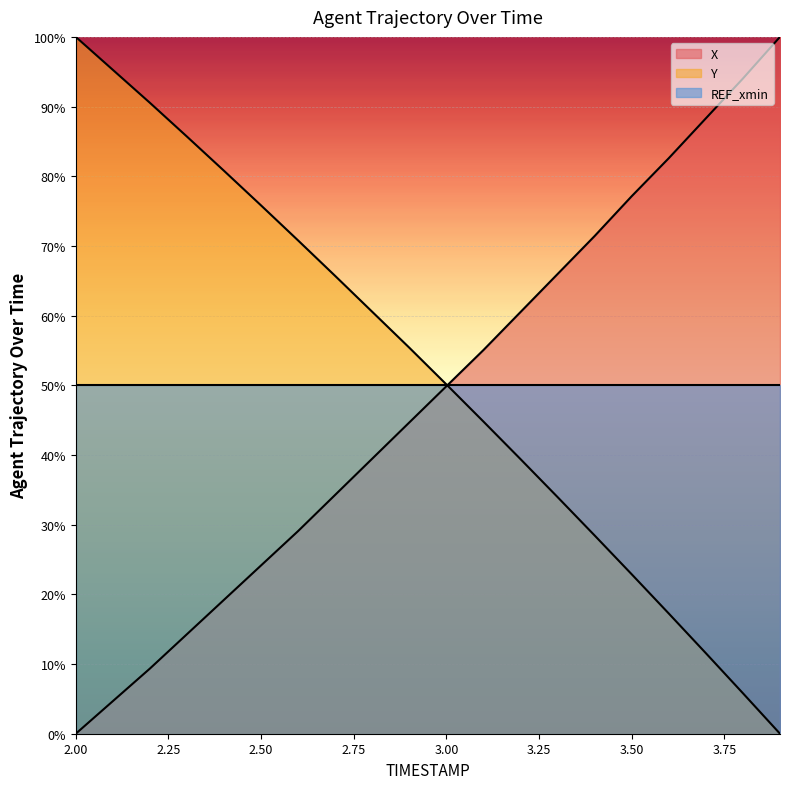

The X series shows 39.5 at 2.8. True or false?

True